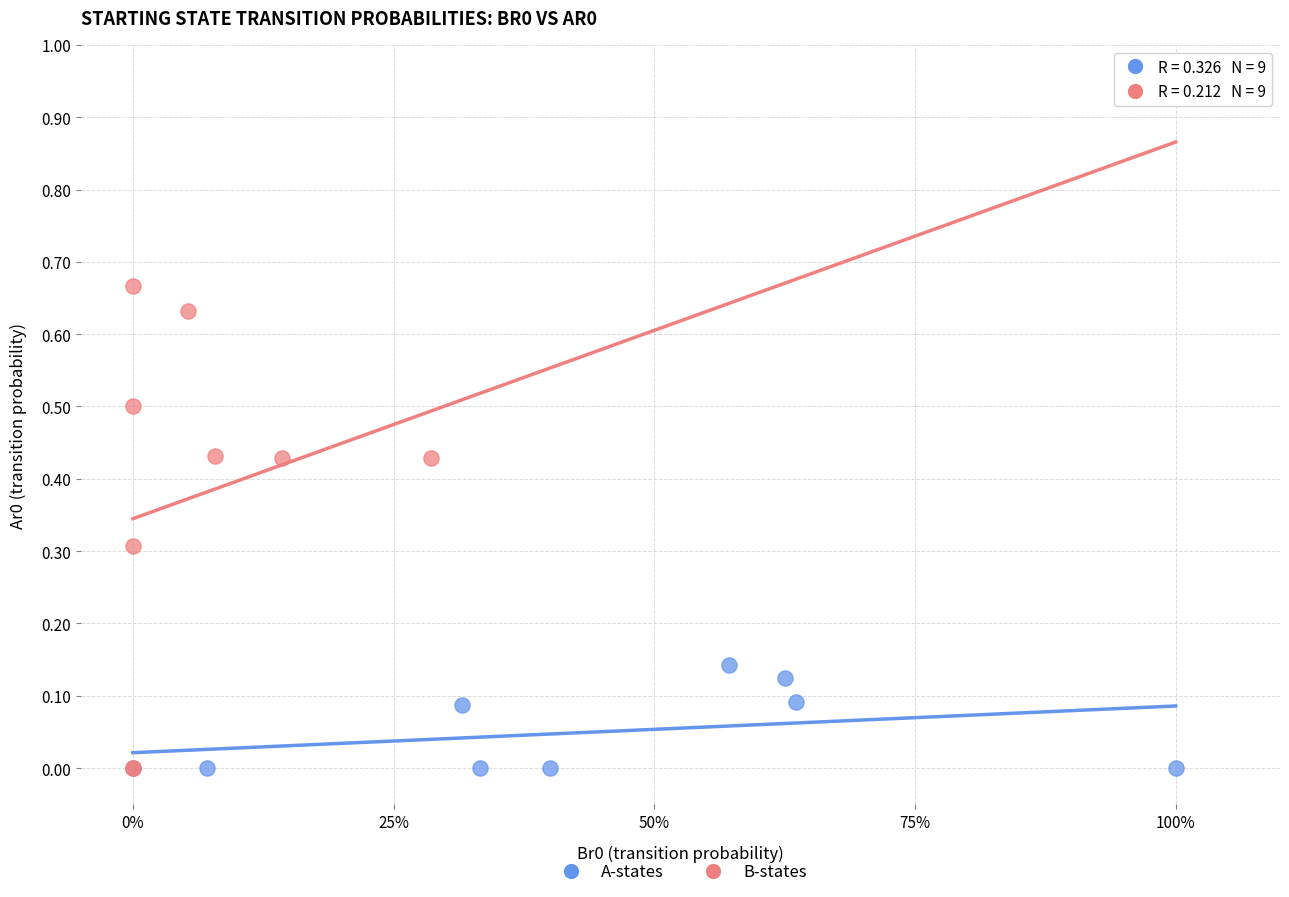

Which series has the largest Y range (max minus min)?

B-states